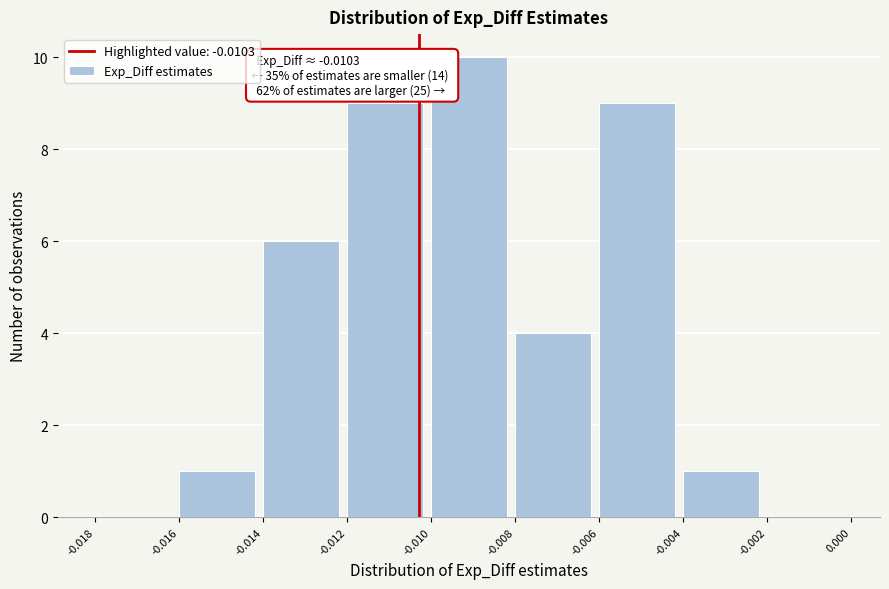

Over which range of the x-axis is the bar tallest?

-0.010 to -0.008